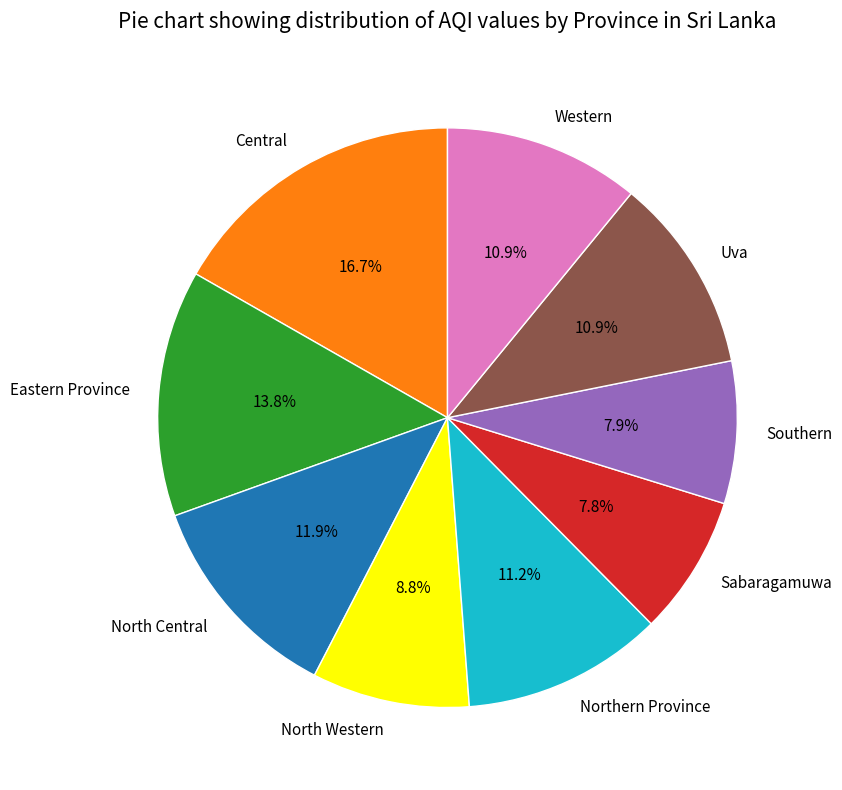

Count the number of slices in the pie.

9